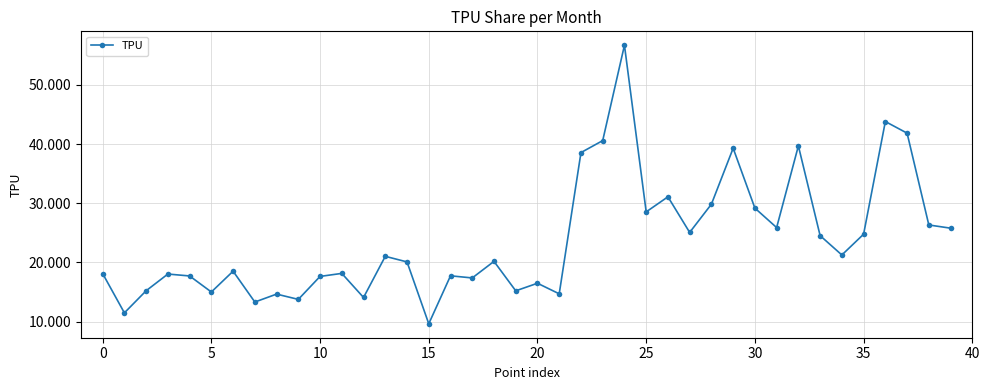

What is the minimum value shown in the chart?

9.6